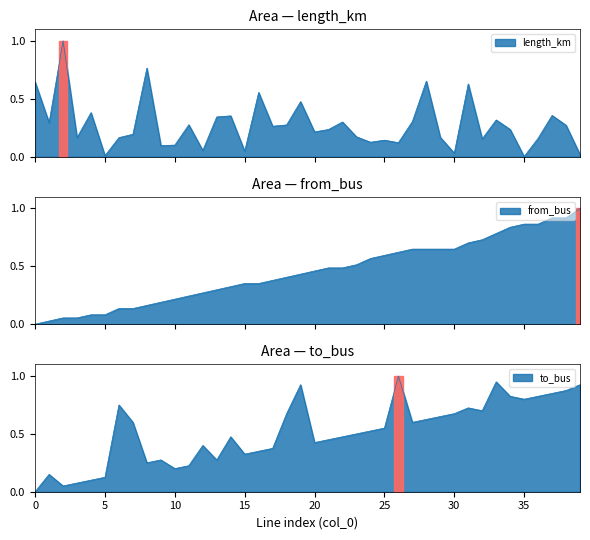

Which series has the widest spread of values?

to_bus